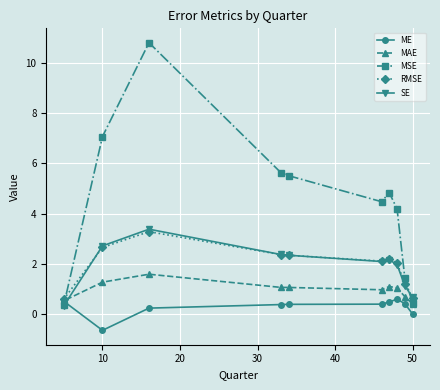

What is the sum of all ME values?

2.9